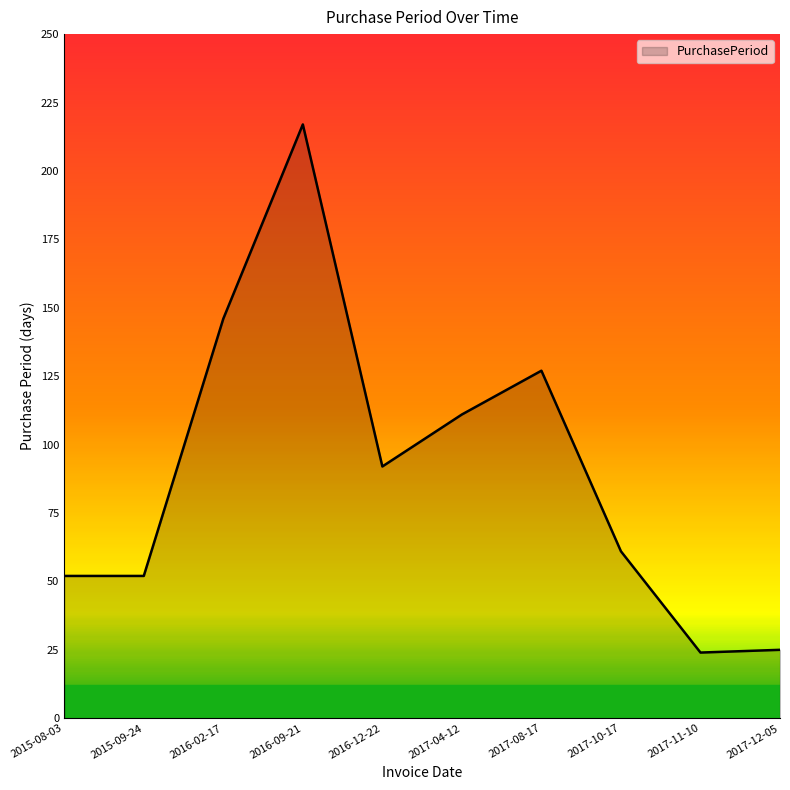

The value at 2015-09-24 is 52. True or false?

True